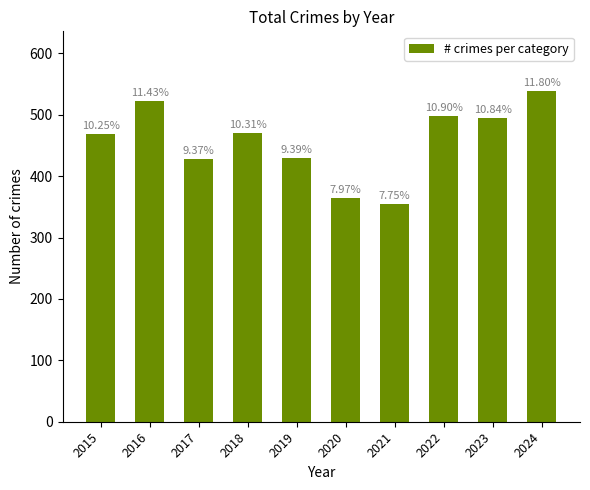

The chart shows a value of 354 at 2021. True or false?

True